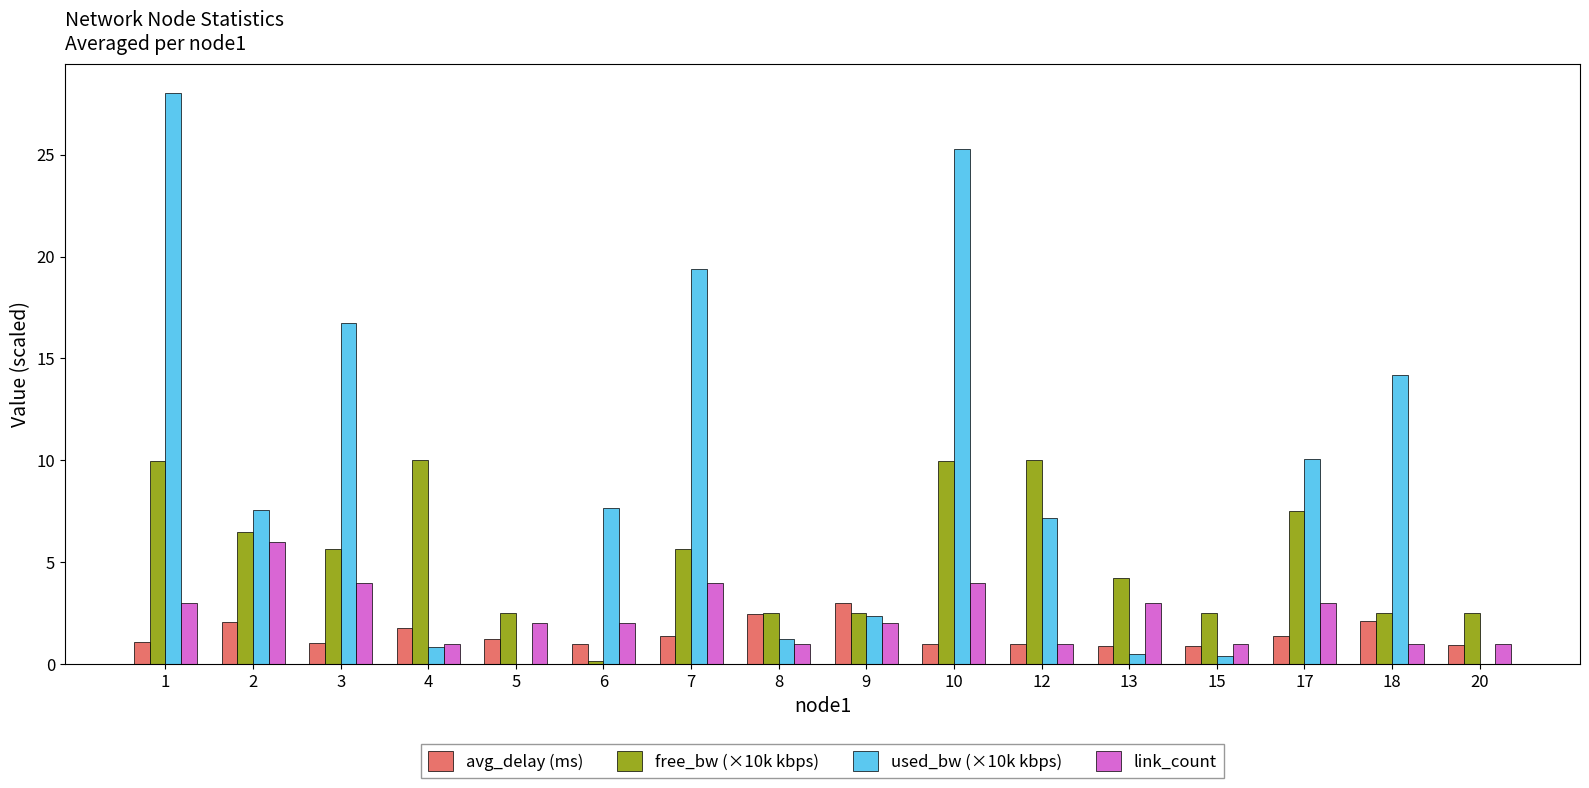

Which series changed the most between 3 and 20?

used_bw (×10k kbps)